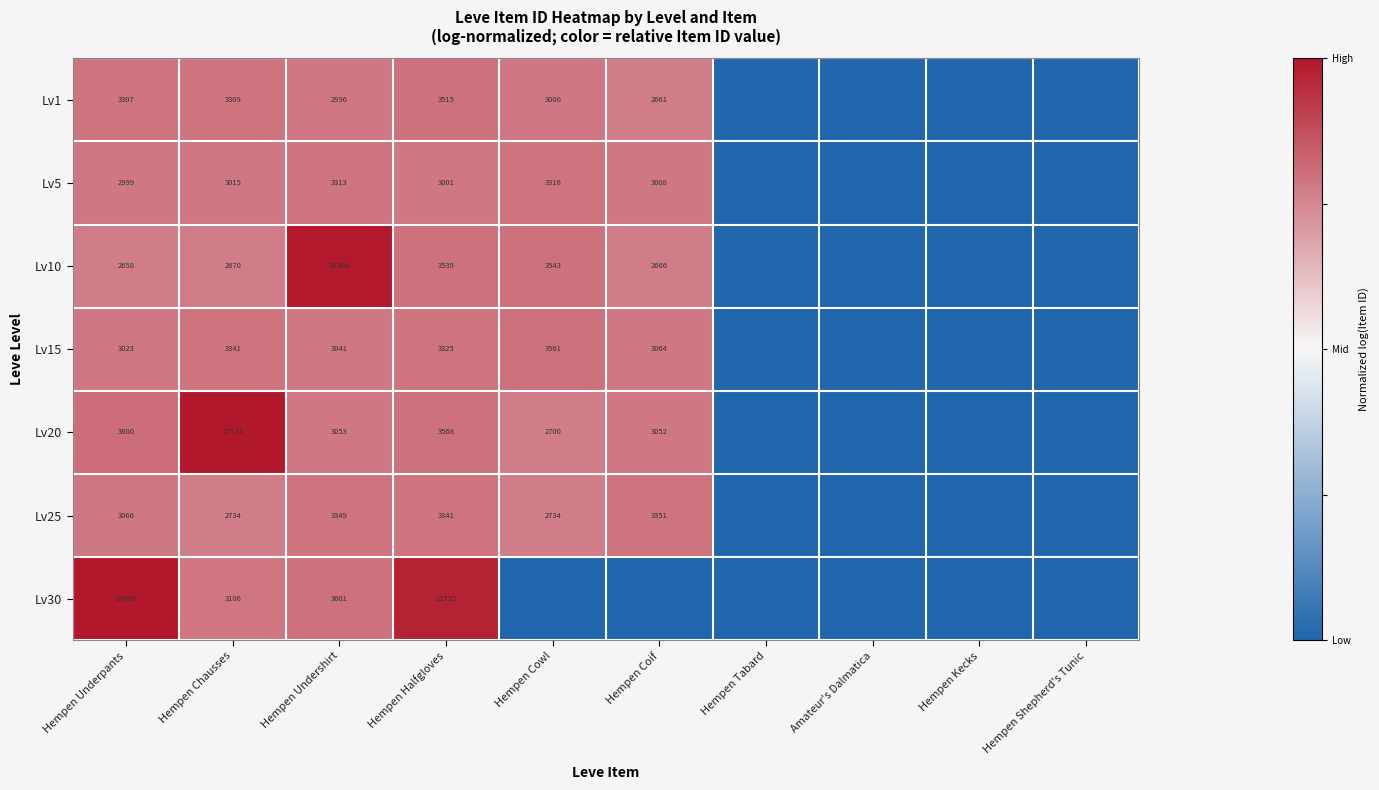

Which series changed the most between Hempen Underpants and Hempen Chausses?

Lv30